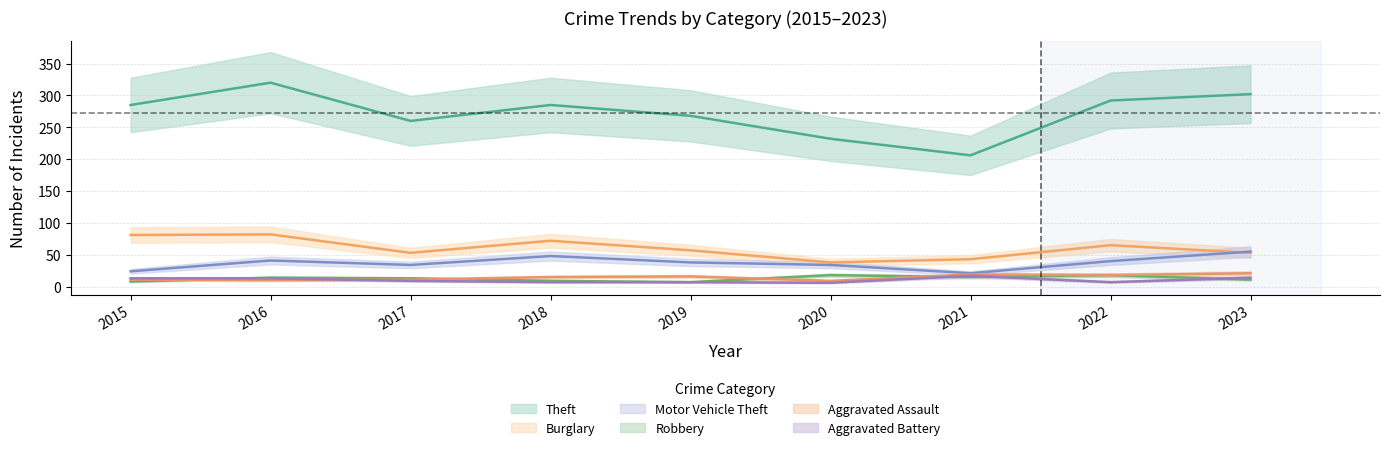

At which label does Burglary reach its minimum?

2020